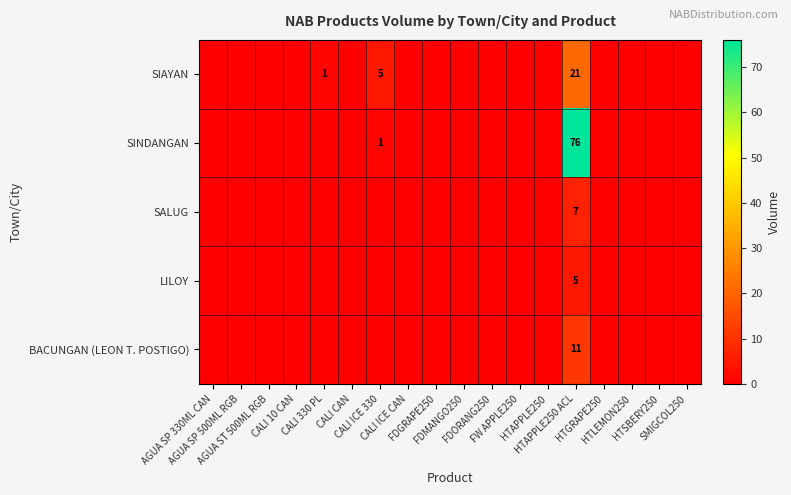

How many values in the SINDANGAN series exceed 0?

2